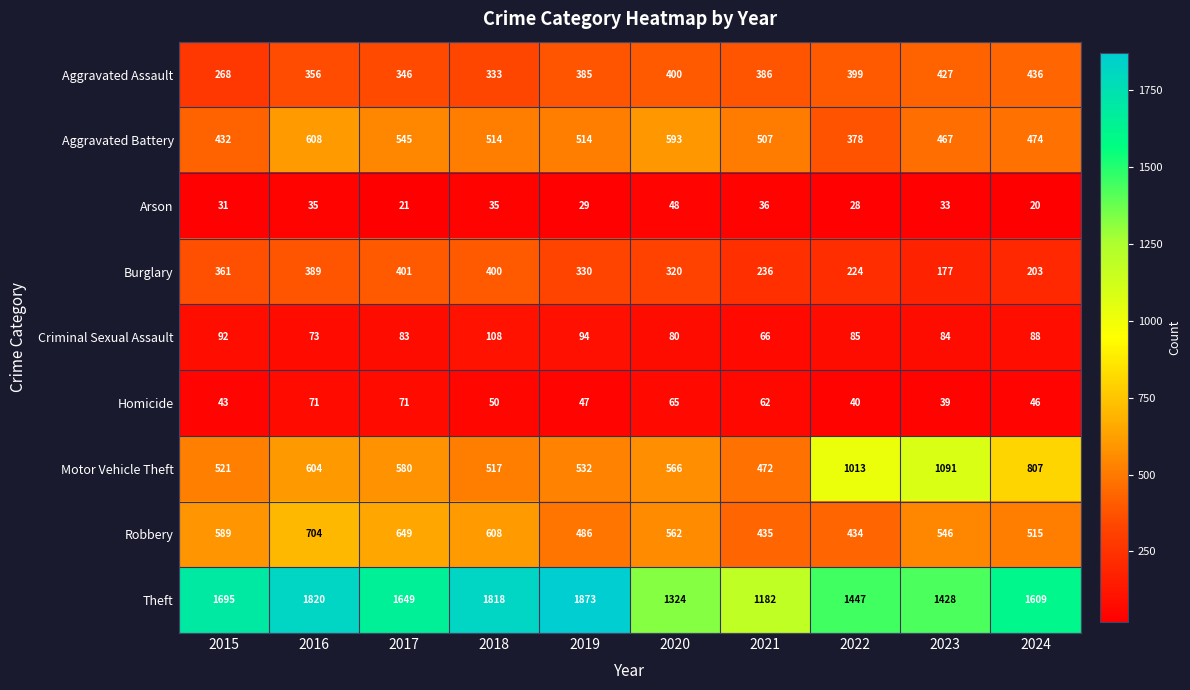

The value of Motor Vehicle Theft at 2018 is 517. True or false?

True